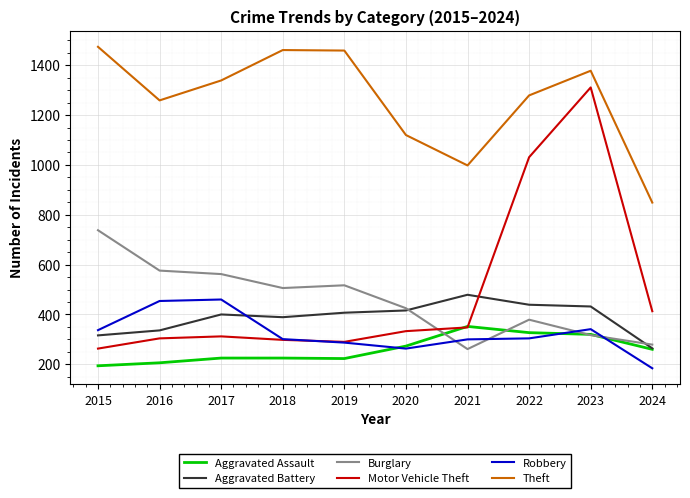

True or false: Burglary has a value of 379 at 2022.

True